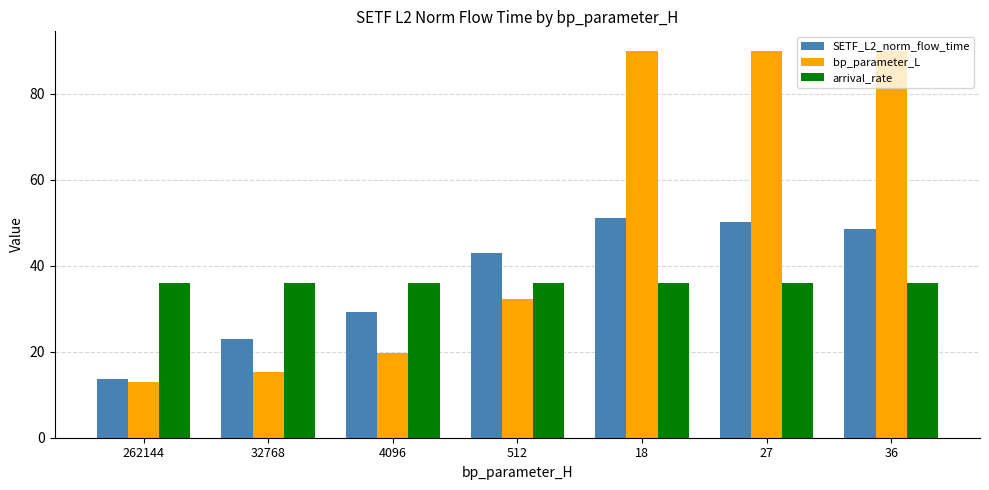

Rank the series by their maximum value, from lowest to highest.

arrival_rate, SETF_L2_norm_flow_time, bp_parameter_L